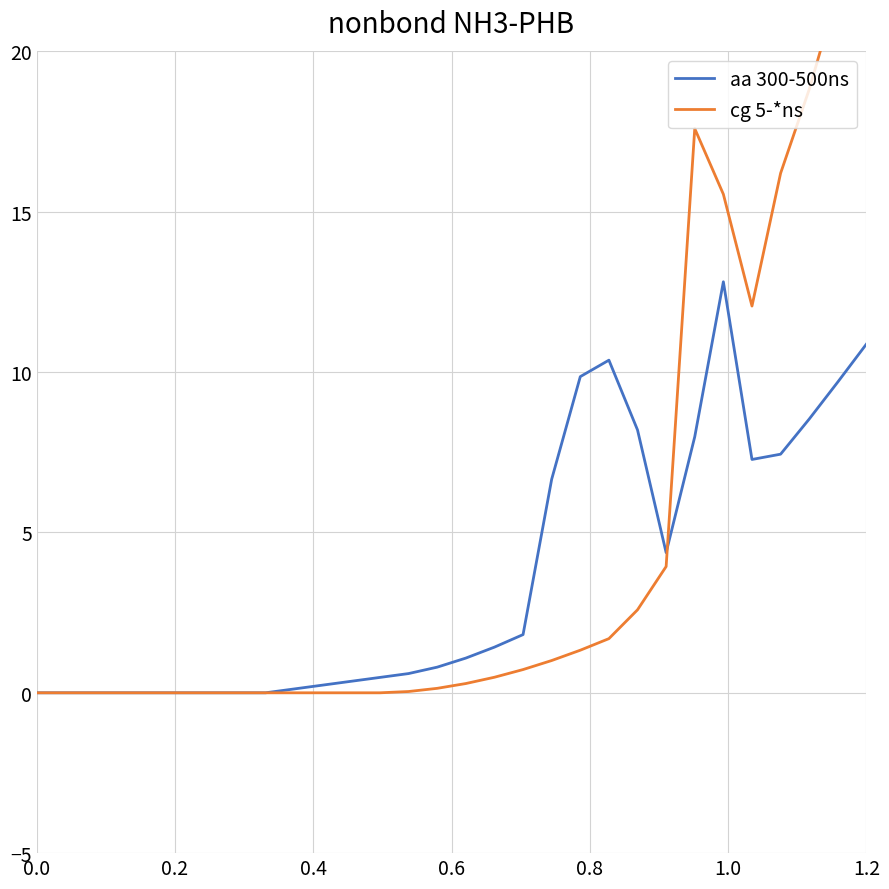

Reading left to right, extract all data points from this chart.

aa 300-500ns: 0.0	0.0	0.0	0.0	0.0	0.0	0.0	0.0	0.0	0.1	0.2	0.4	0.5	0.6	0.8	1.1	1.4	1.8	6.7	9.9	10.4	8.2	4.4	8.0	12.8	7.3	7.4	8.5	9.7	10.9
cg 5-*ns: 0.0	0.0	0.0	0.0	0.0	0.0	0.0	0.0	0.0	0.0	0.0	0.0	0.0	0.0	0.1	0.3	0.5	0.7	1.0	1.3	1.7	2.6	3.9	17.6	15.5	12.1	16.2	18.8	21.9	25.2